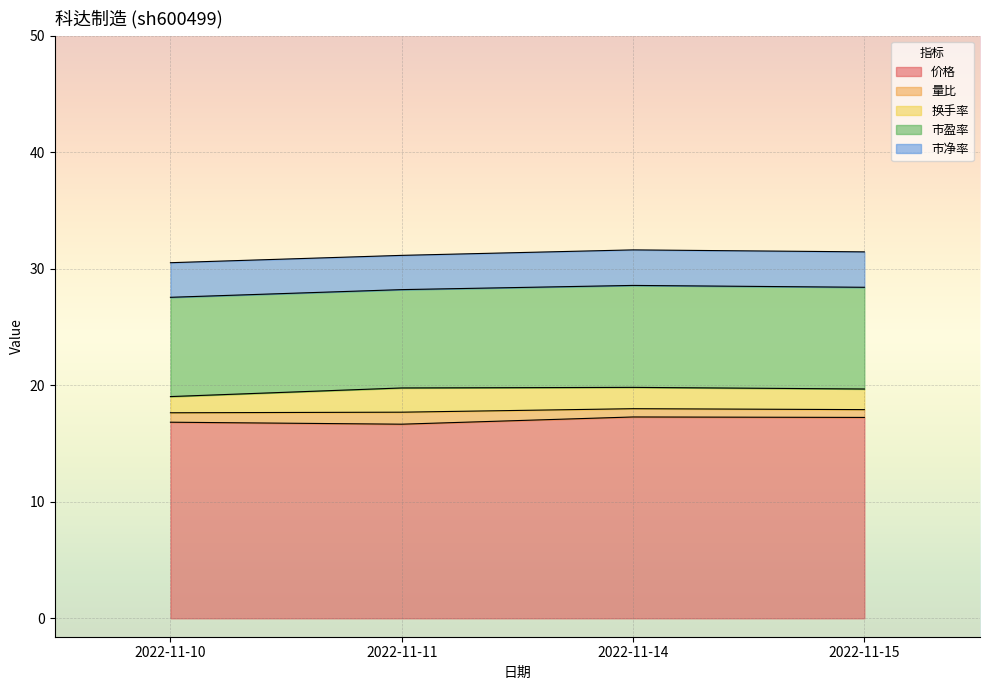

What is the difference between the maximum and minimum values in the 价格 series?

0.6